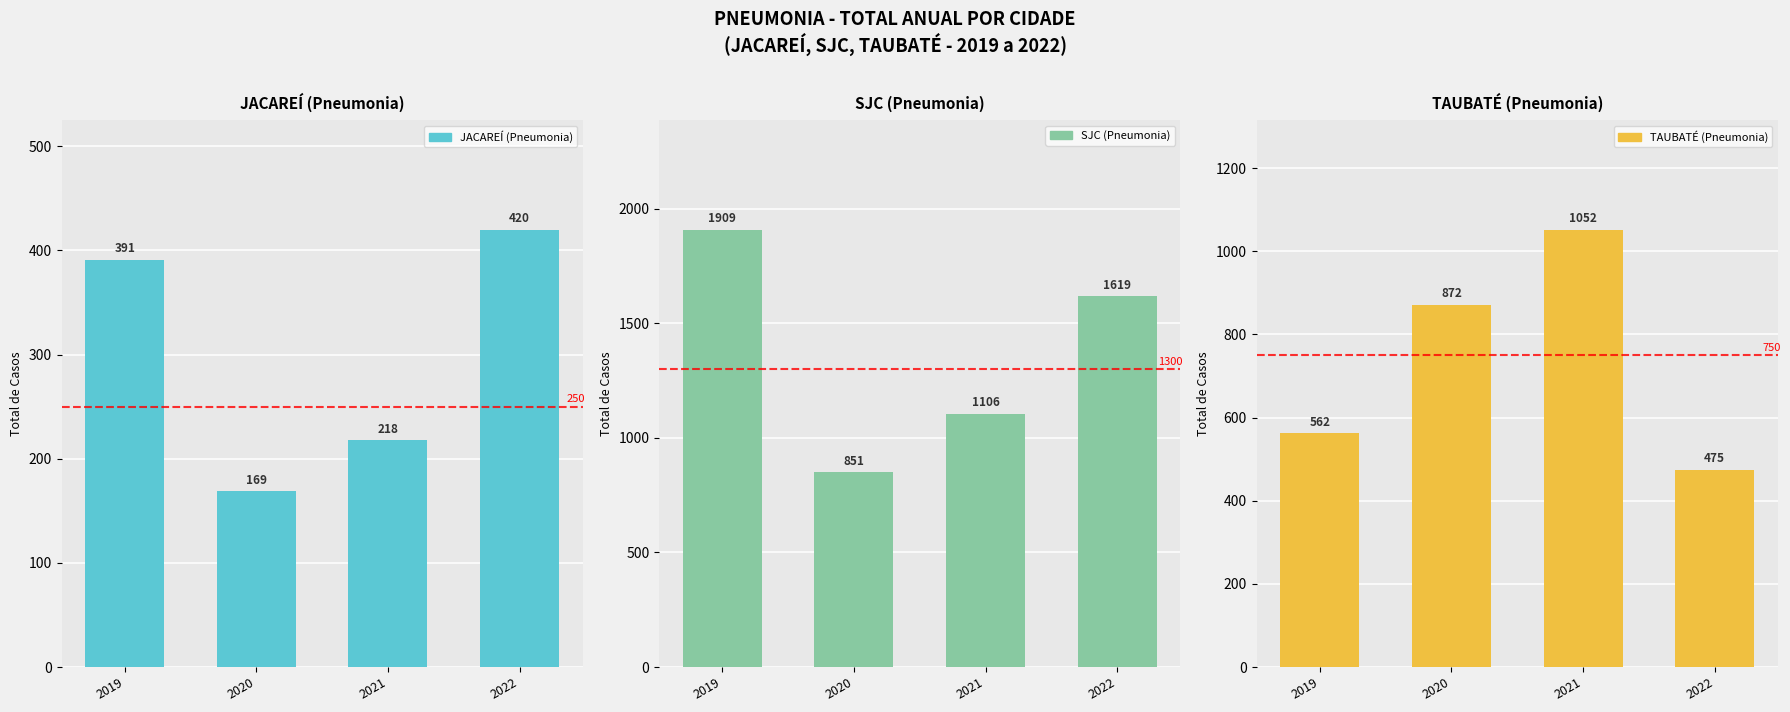

List the labels in order of JACAREÍ (Pneumonia) value, largest first.

2022, 2019, 2021, 2020